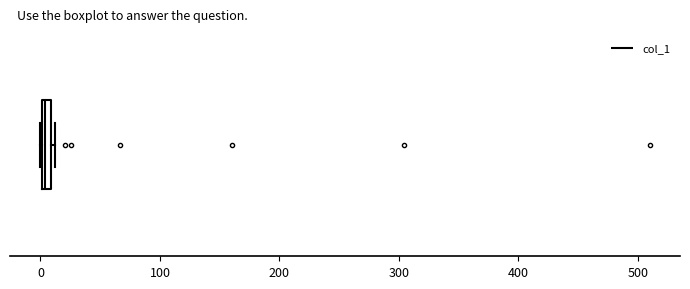

Where is the left edge of the box on the x-axis? The values are not printed on the chart, so give them approximately, as read against the axis.

0